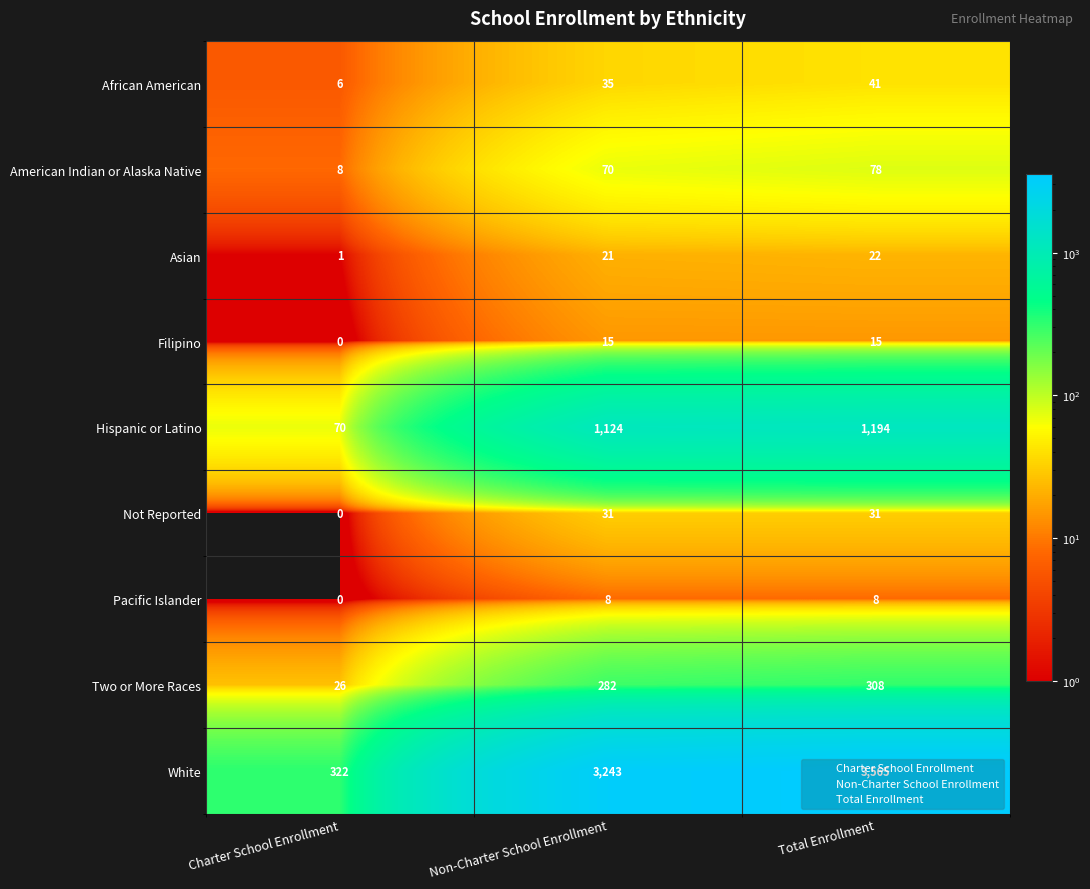

Between Non-Charter School Enrollment and Total Enrollment, which series saw the biggest shift?

White